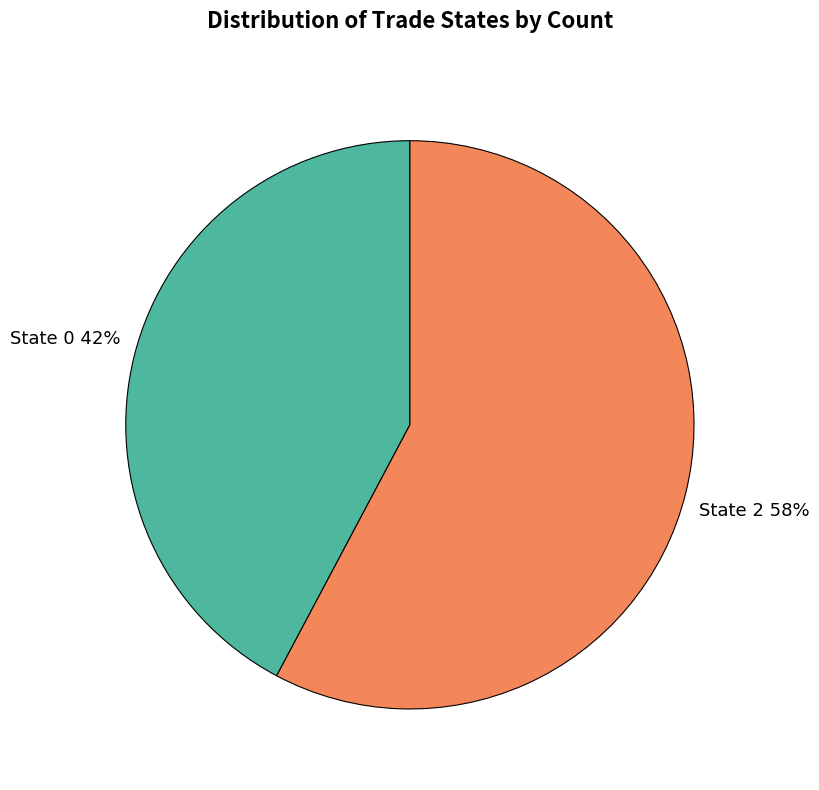

True or false: State 0 accounts for 42% of the total.

True